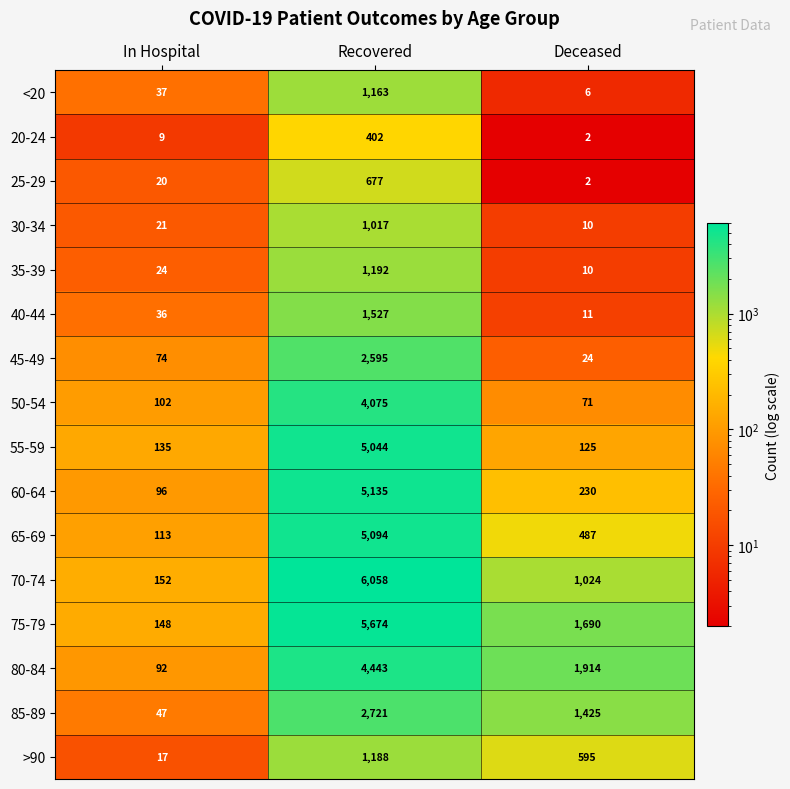

How many data points does each series have?

3